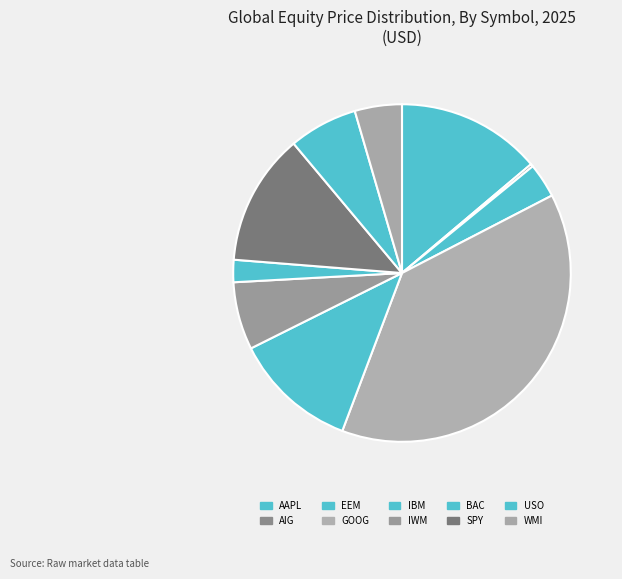

What is the largest slice in the pie chart?

GOOG